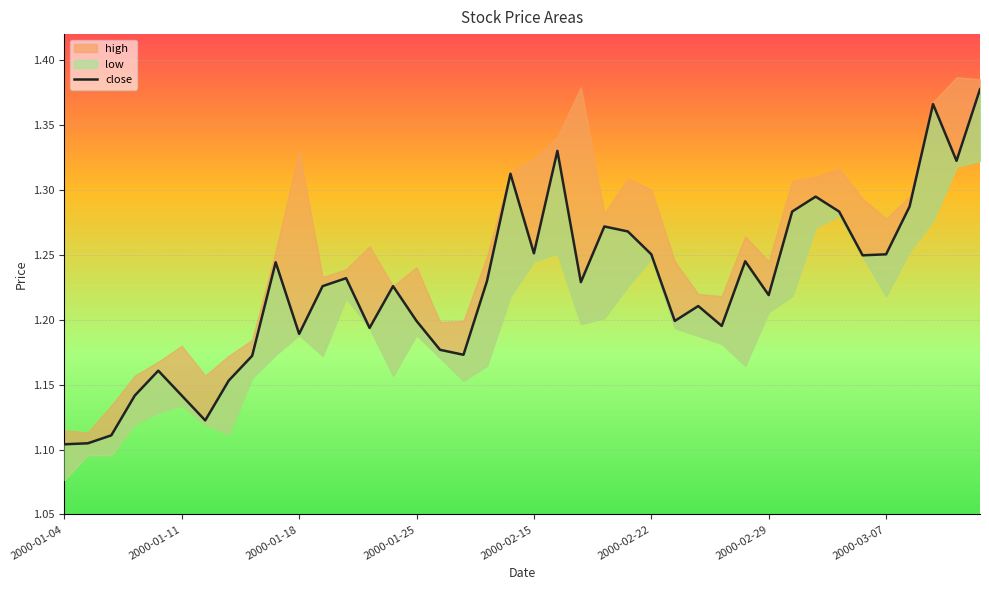

At which label is the value closest to 1?

2000-01-04